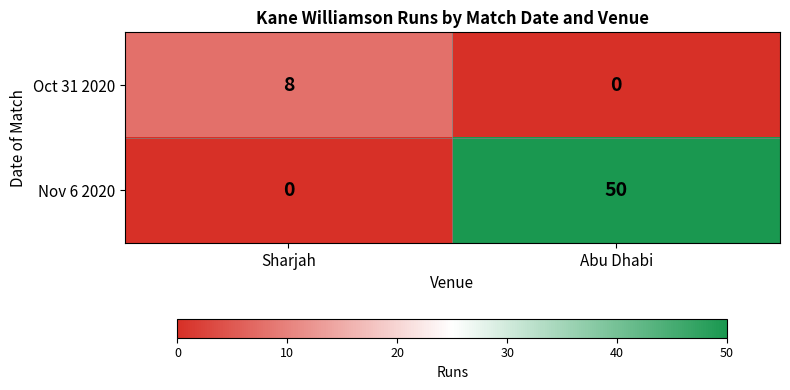

What is the greatest value displayed?

50